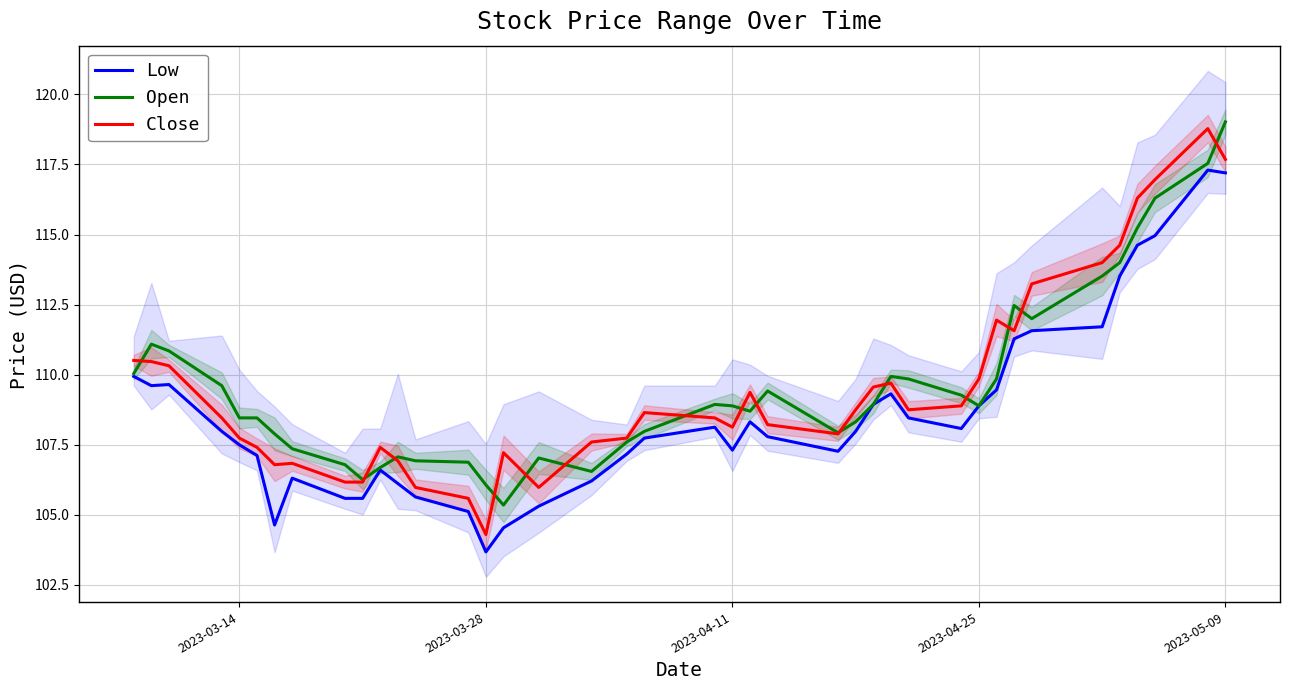

True or false: Open has a value of 106.1 at 2023-03-28.

True